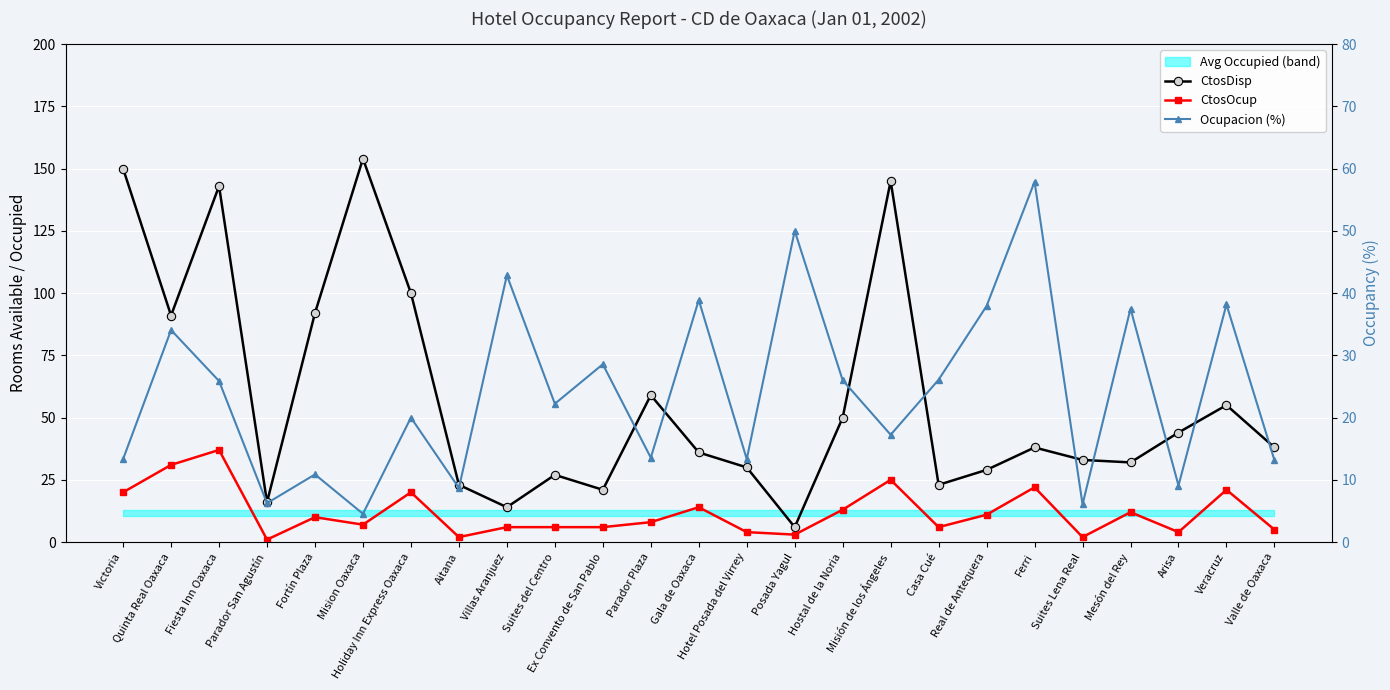

List the series in order of their peak value, highest first.

CtosDisp, Ocupacion (%), CtosOcup